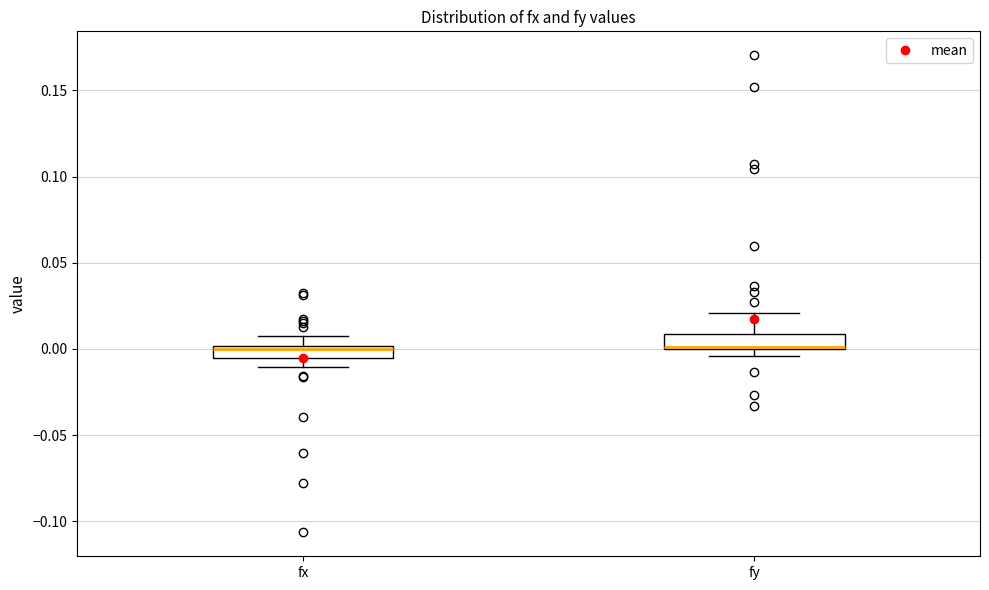

Where is the lower edge of the box for fy on the y-axis? The values are not printed on the chart, so give them approximately, as read against the axis.

0.000